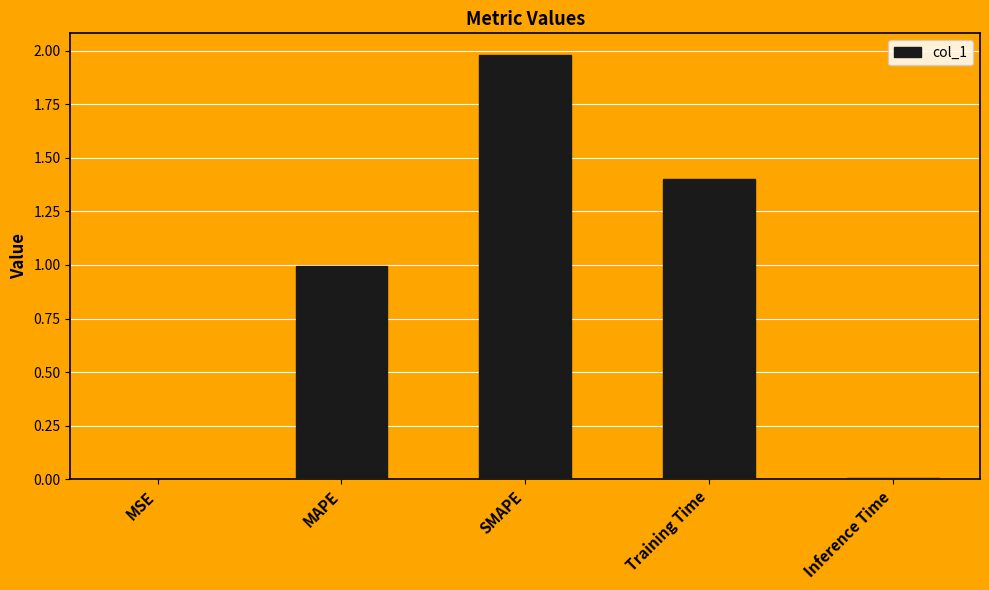

True or false: the data shows 0.0 at MSE.

True